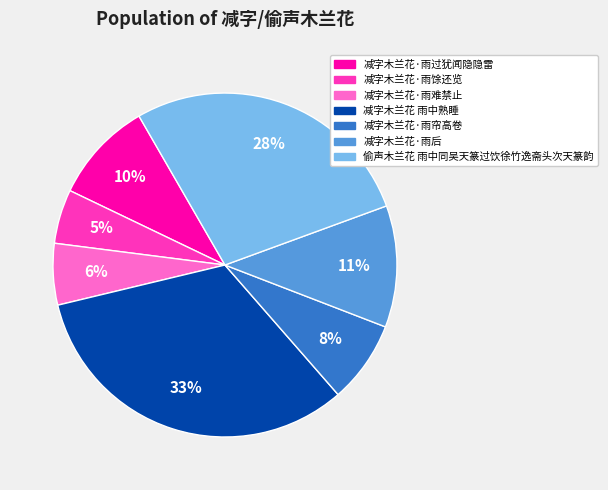

How many segments does this pie chart have?

7